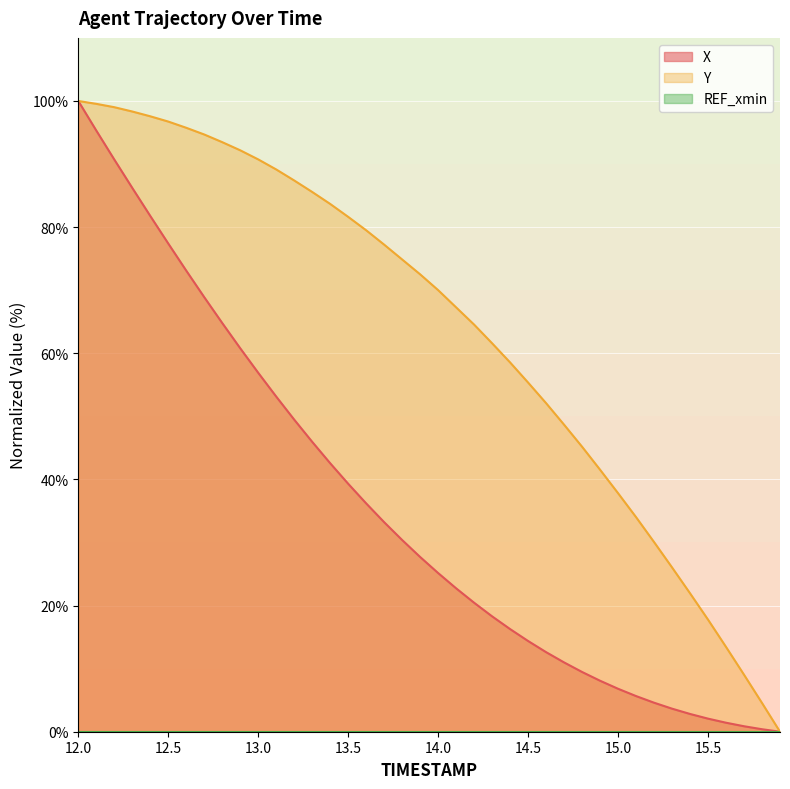

At which category is the sum across all series the highest?

12.0